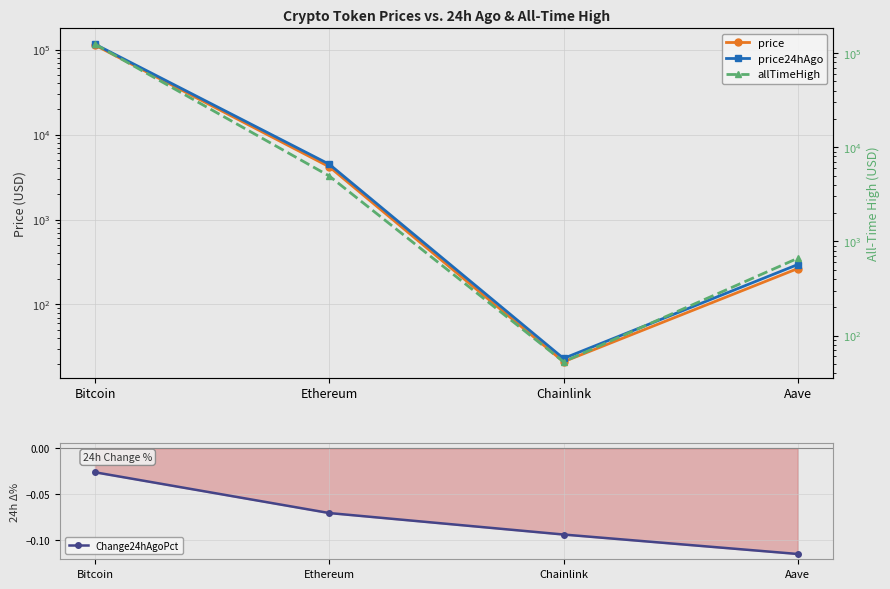

How many data points does each series have?

4